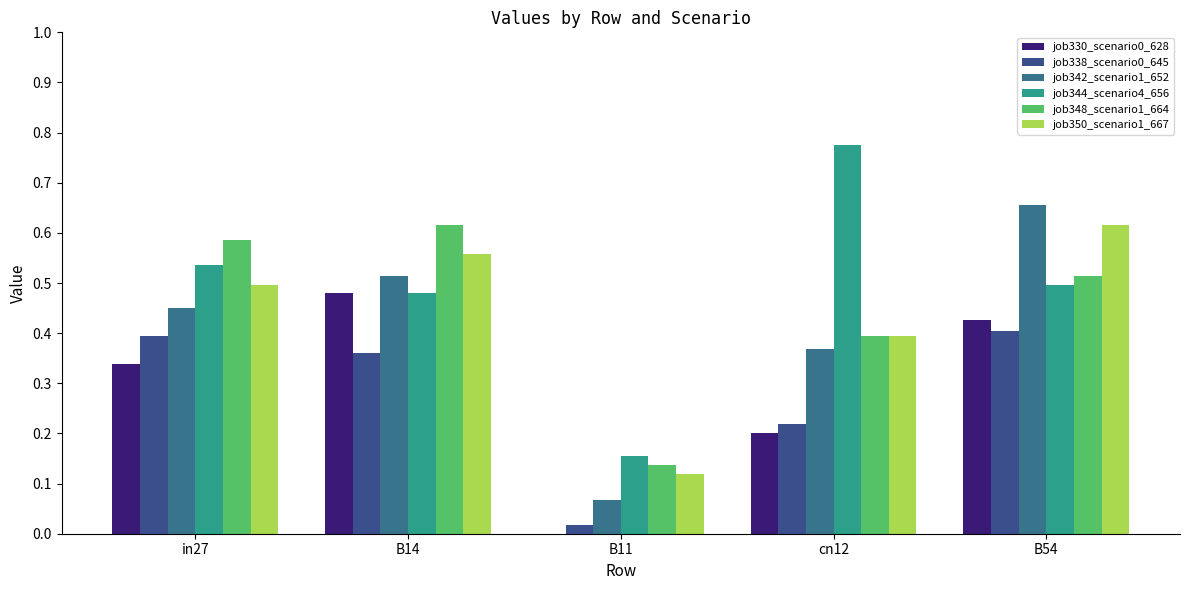

The value of job342_scenario1_652 at B11 is 0.1. True or false?

True